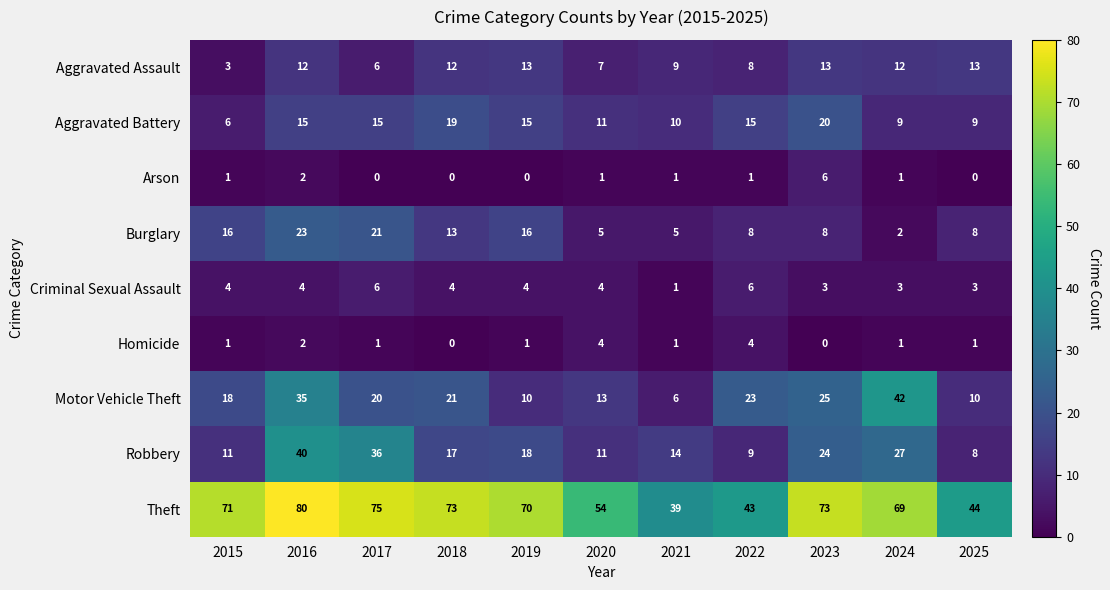

Which series has the largest total across all categories?

Theft